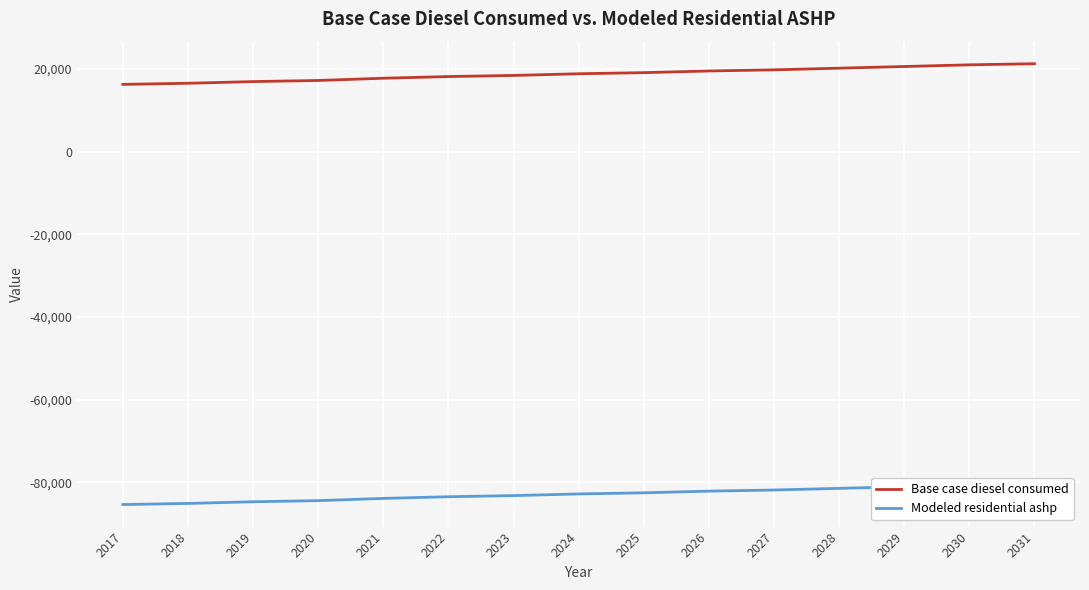

List the labels in order of Modeled residential ashp value, largest first.

2031, 2030, 2029, 2028, 2027, 2026, 2025, 2024, 2023, 2022, 2021, 2020, 2019, 2018, 2017